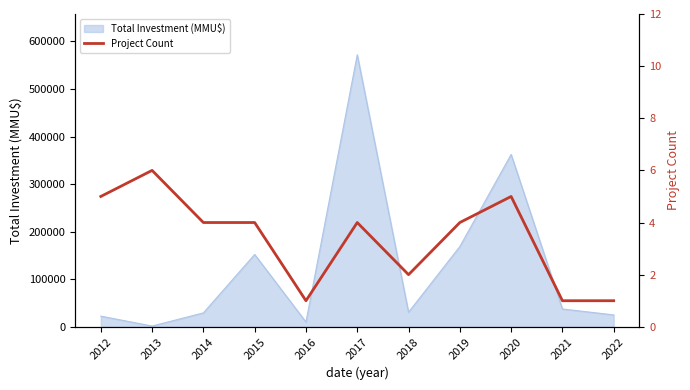

Reading left to right, transcribe all the data shown in this chart.

2012=5	2013=6	2014=4	2015=4	2016=1	2017=4	2018=2	2019=4	2020=5	2021=1	2022=1